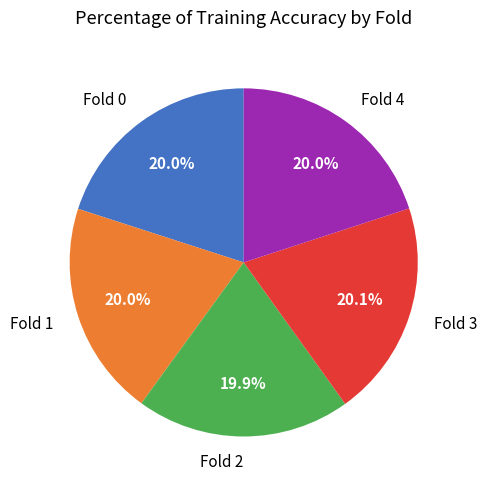

What is the total percentage of Fold 0 and Fold 2?

39.9%